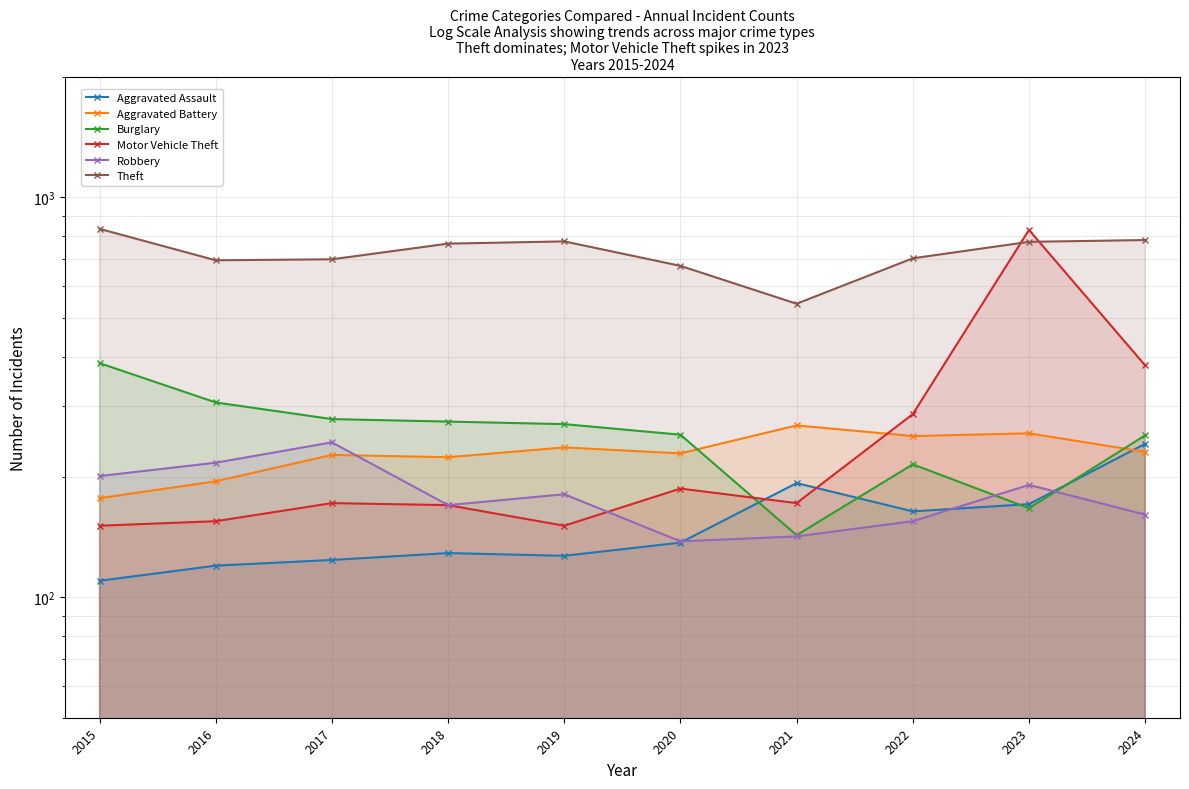

True or false: Burglary and Robbery cross at least once.

True